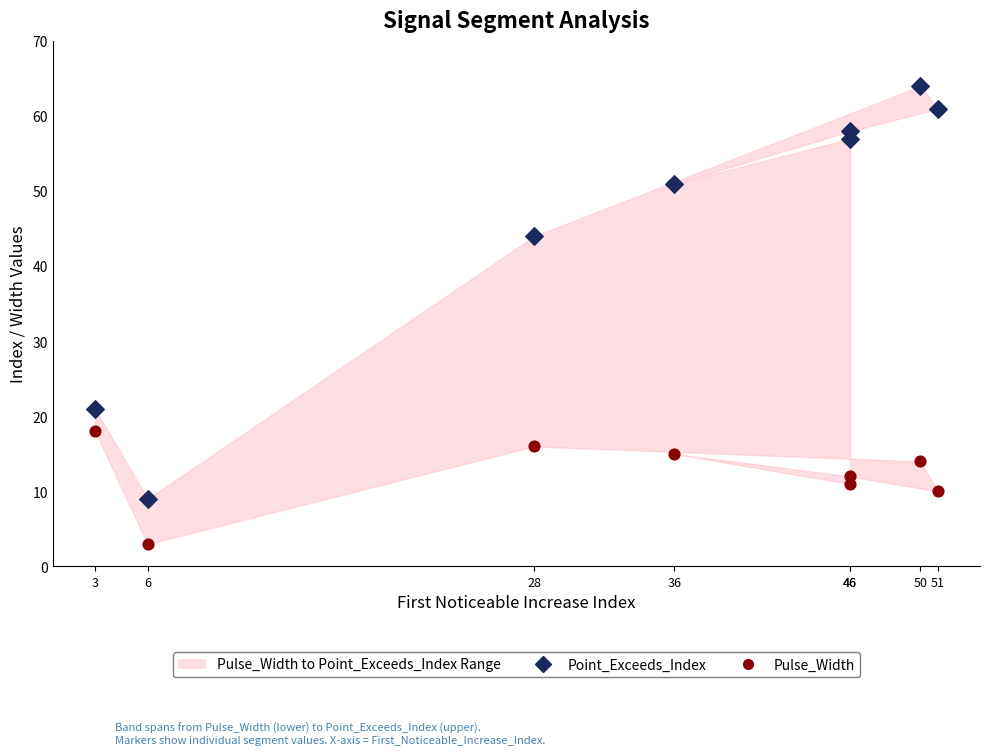

Across all data points, what is the range of Y values (max minus min)?

61